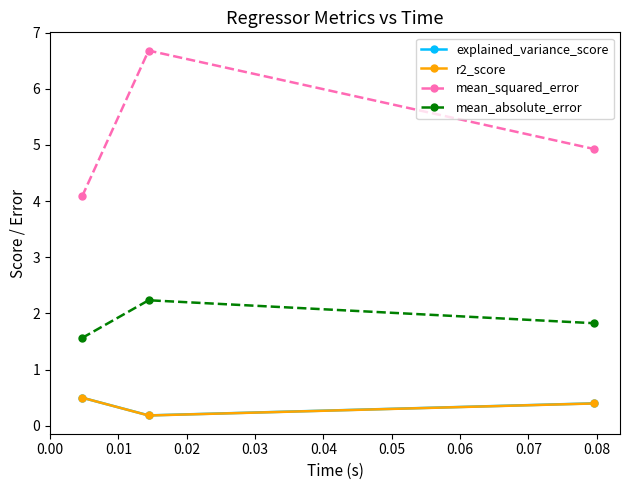

Is this an area chart (filled region under the line)?

No